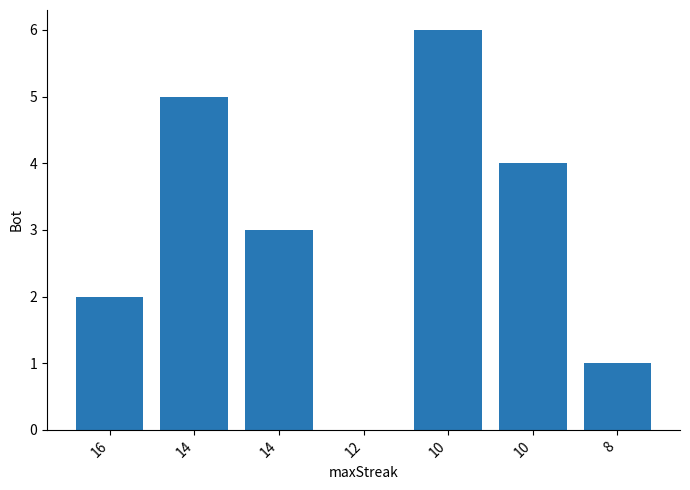

Rank the categories by value from highest to lowest.

10, 14, 10, 14, 16, 8, 12